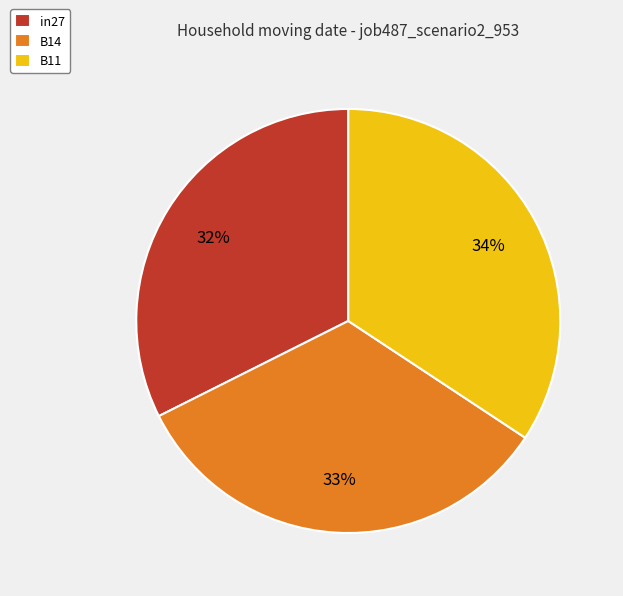

Is B14 the majority of the pie?

No